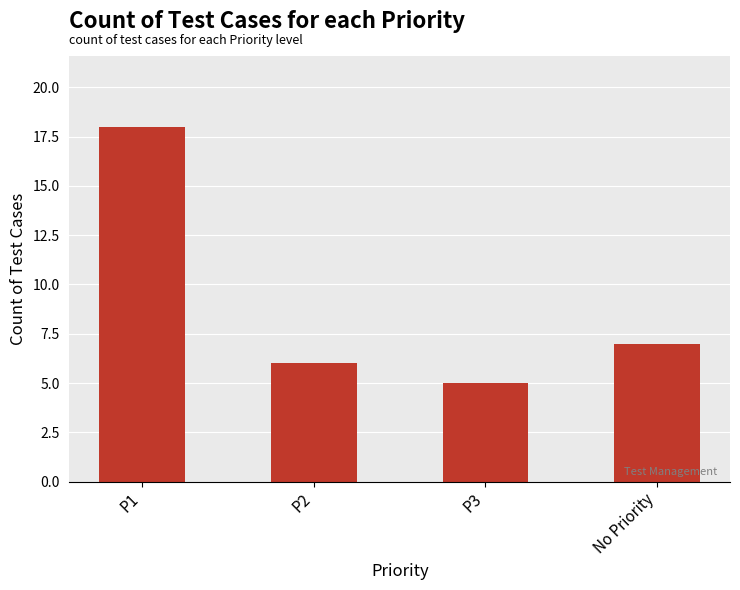

What is the difference between the second highest and second lowest values?

1